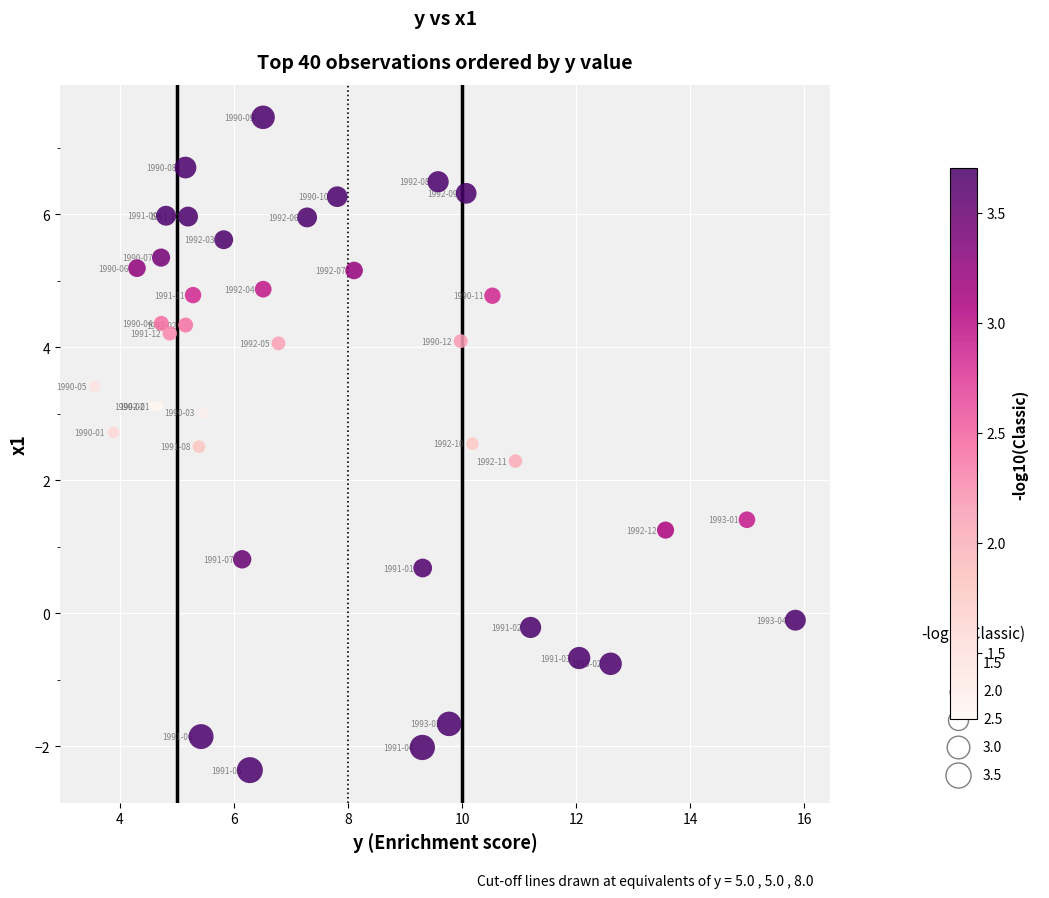

What Y value in the scatter plot is closest to 2?

2.3